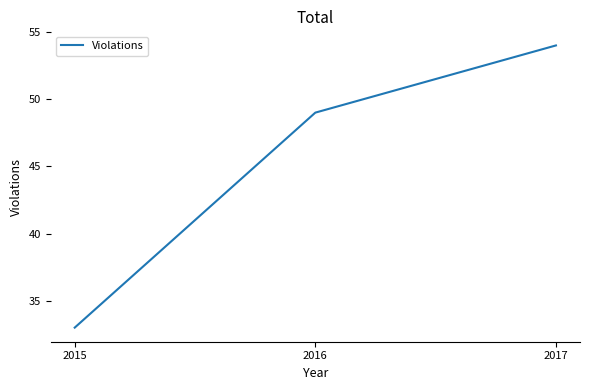

List the labels in order of value, largest first.

2017, 2016, 2015